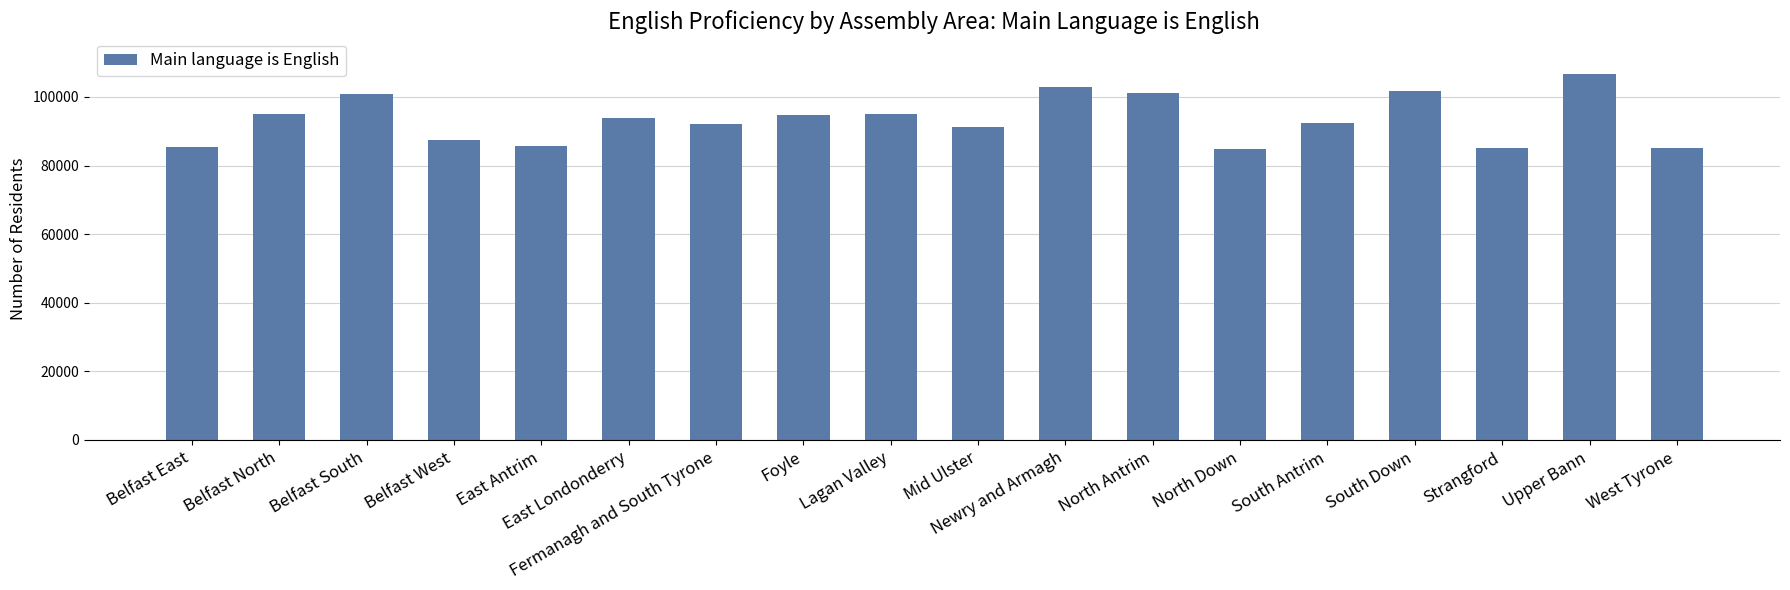

What is the maximum value shown in the chart?

106701